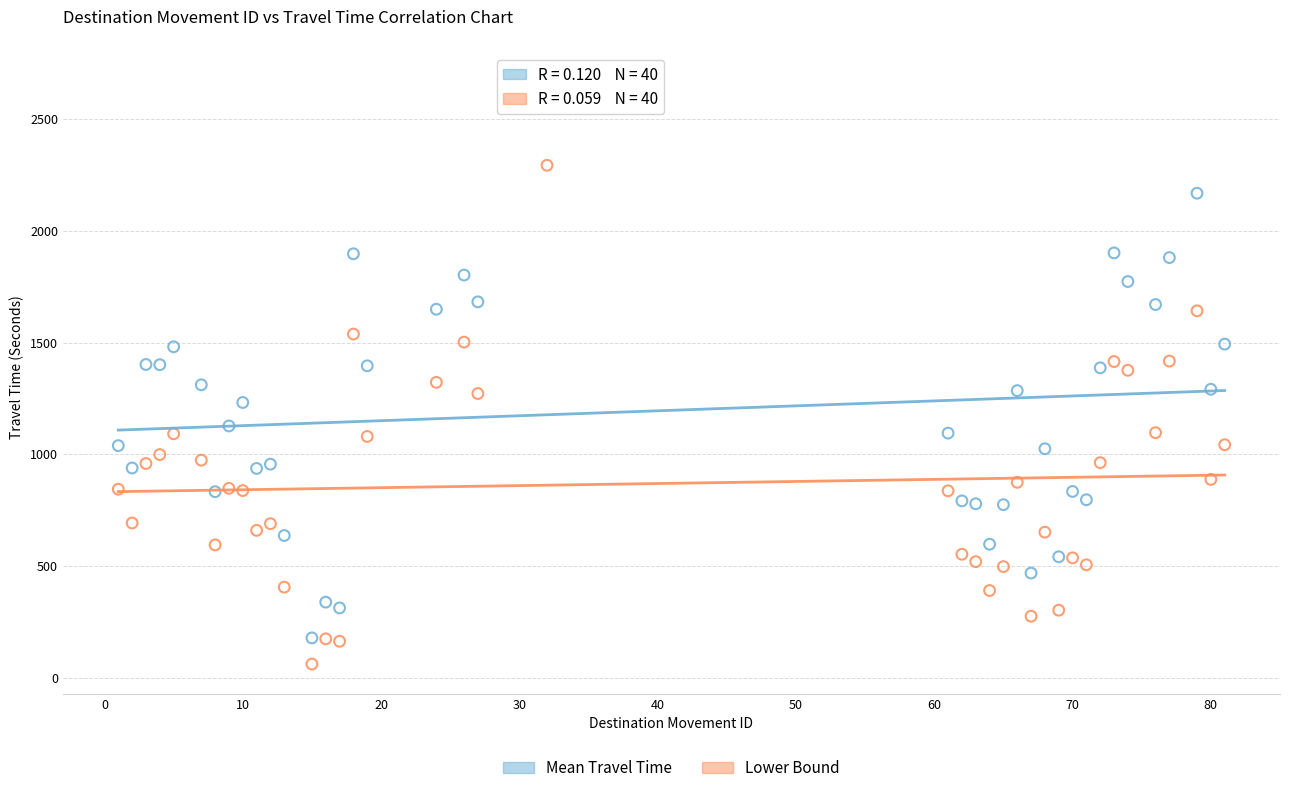

Across all data points, what is the range of Y values (max minus min)?

2660